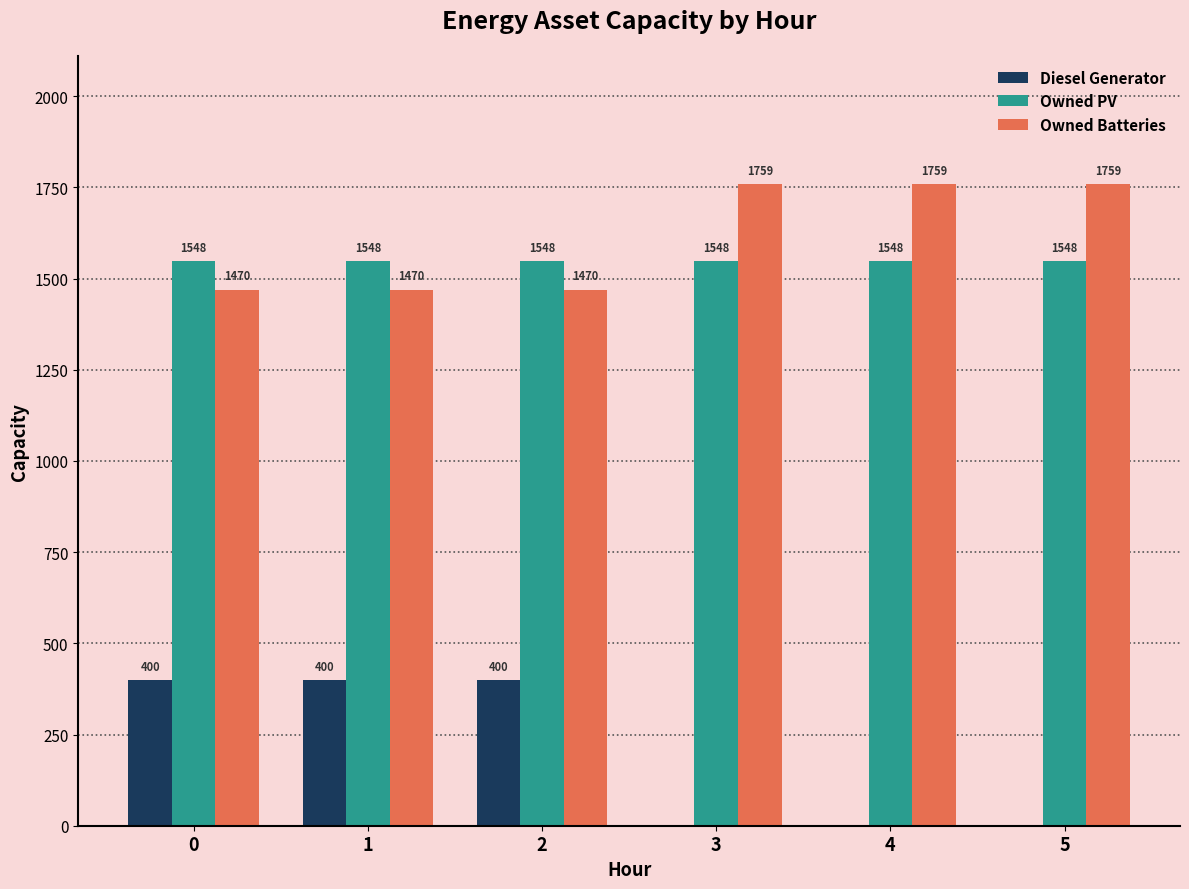

What is the spread (max minus min) of values at 4?

1759